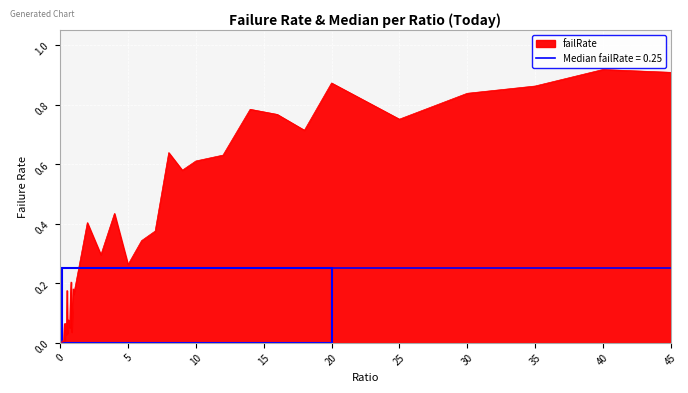

Between 5 and 9, which is larger?

9